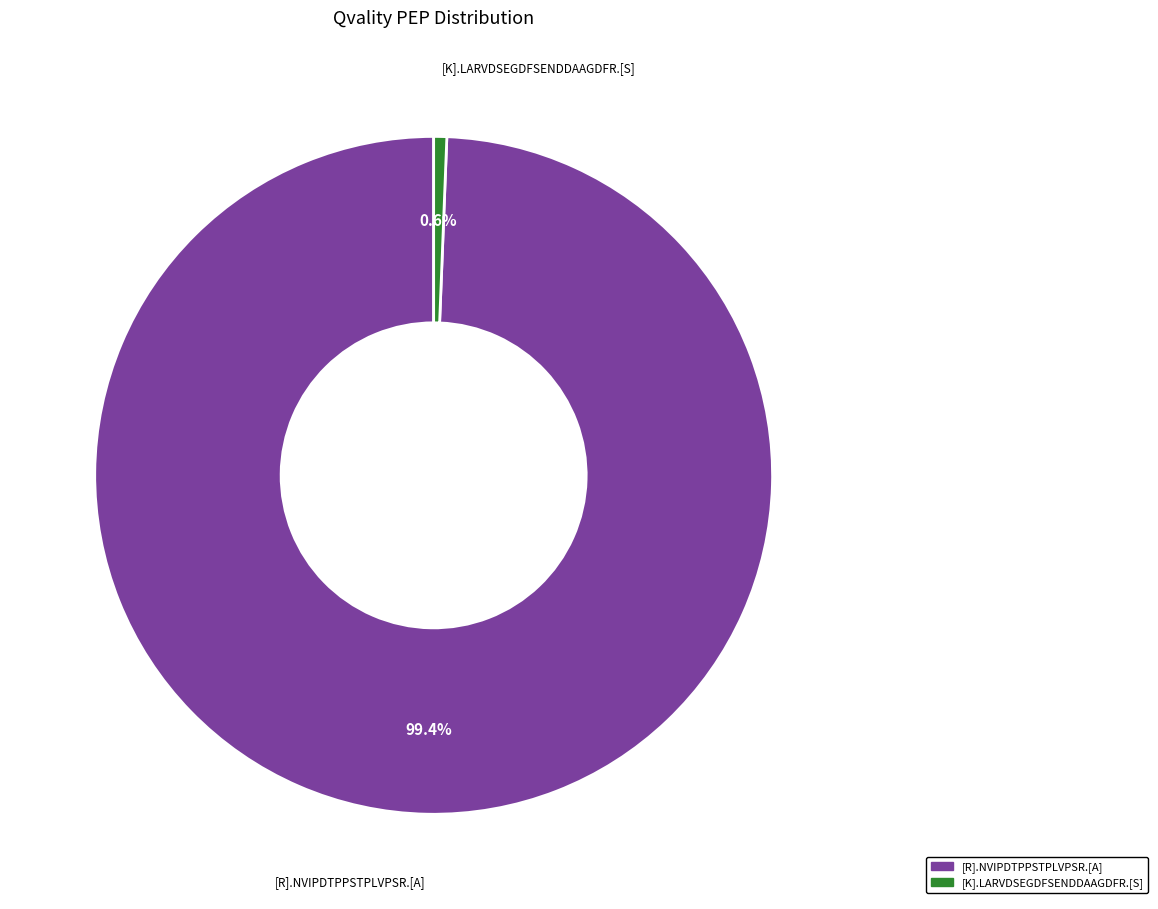

How many segments does this pie chart have?

2